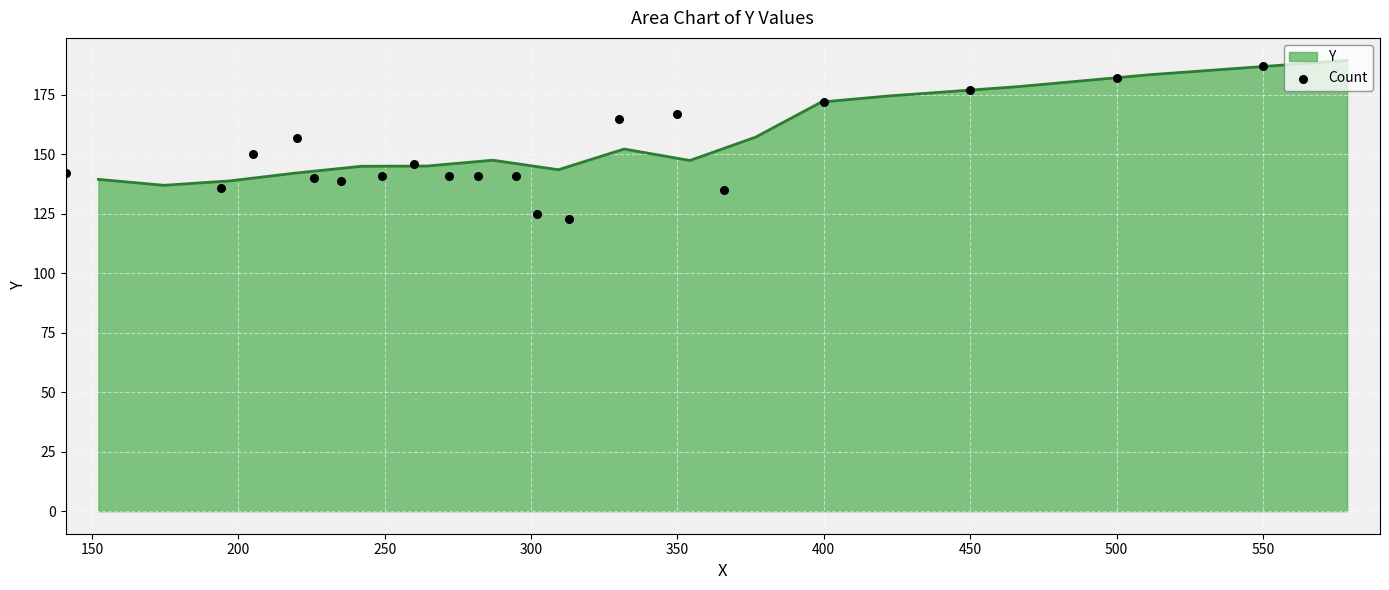

Which has a higher value, 300 or 14?

14